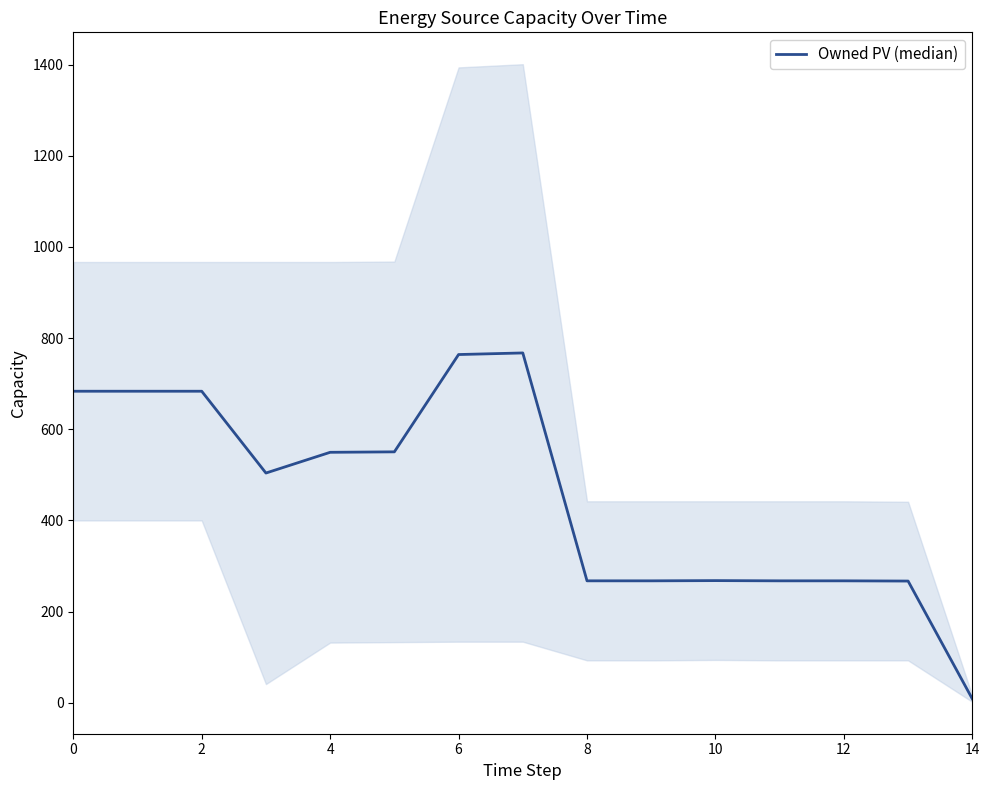

What is the difference between the maximum and minimum values?

759.0